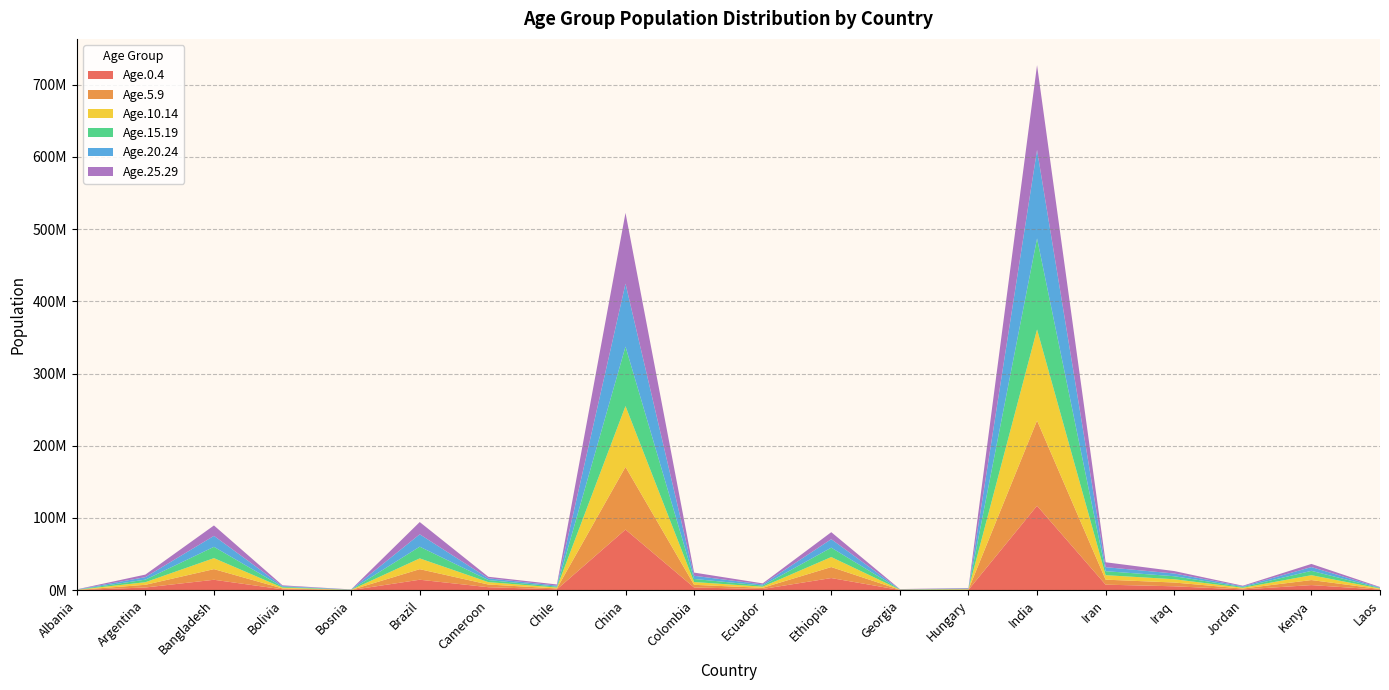

Reading left to right, list all the values displayed in this chart.

Age.0.4: 166278	3736651	14418746	1185499	137597	14475093	4115703	1162223	83932437	3710699	1667087	16791484	274062	461142	116879507	7637559	5380423	1058122	7044364	796887
Age.5.9: 167554	3709817	14721948	1179088	168990	14601817	3730323	1265856	86735183	3703456	1610643	15246064	281441	447424	117982127	6928297	5229807	1154441	6969546	769855
Age.10.14: 162181	3597262	15231287	1161012	178453	14942442	3320209	1249637	84262751	3873485	1555045	13853199	245108	483361	126155952	6217945	4559181	1139559	6736223	757599
Age.15.19: 199597	3539449	15650825	1136684	172966	16218003	2856250	1244242	82341859	4246391	1560940	12975795	217405	485846	126045565	5529983	4151576	1040294	6010656	708652
Age.20.24: 228356	3477335	15182948	1065189	218435	17152049	2419998	1402909	87158167	4421466	1566534	11746856	241525	517943	122504804	5556228	3799871	940151	5236593	691999
Age.25.29: 244323	3520249	14417092	974345	191134	16952594	2131789	1592629	97989003	4425595	1469654	9692189	275712	633747	117397269	6786679	3365719	862385	4357681	670626